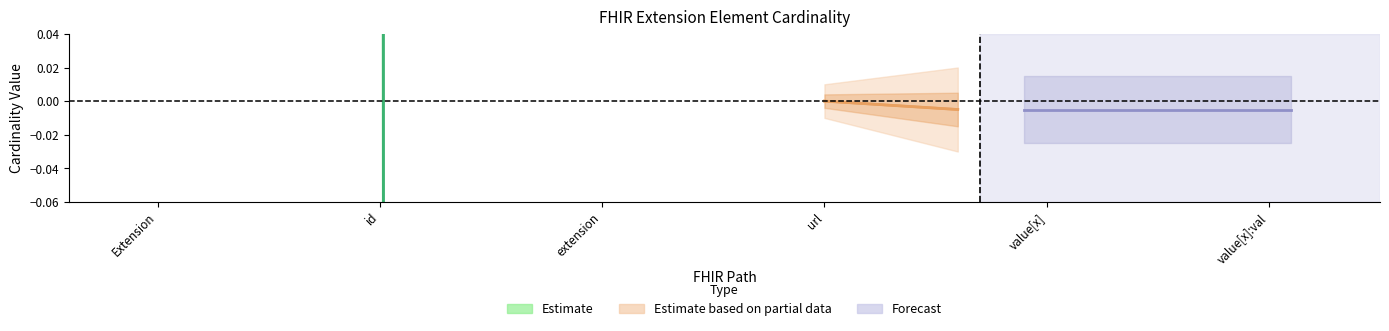

The value of Max_num at Extension.id is 1. True or false?

True